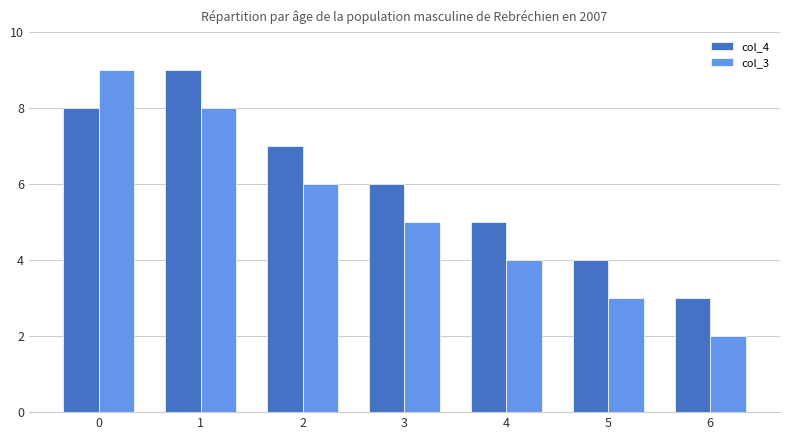

Reading right to left, transcribe all the data shown in this chart.

col_4: 3	4	5	6	7	9	8
col_3: 2	3	4	5	6	8	9